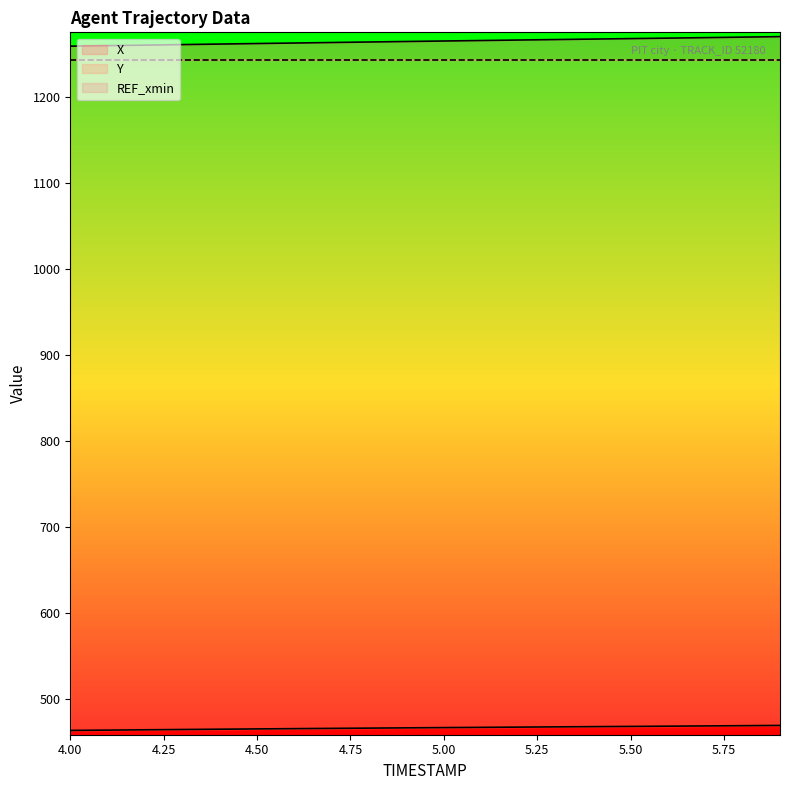

Does the chart display data point markers on the line(s)?

No